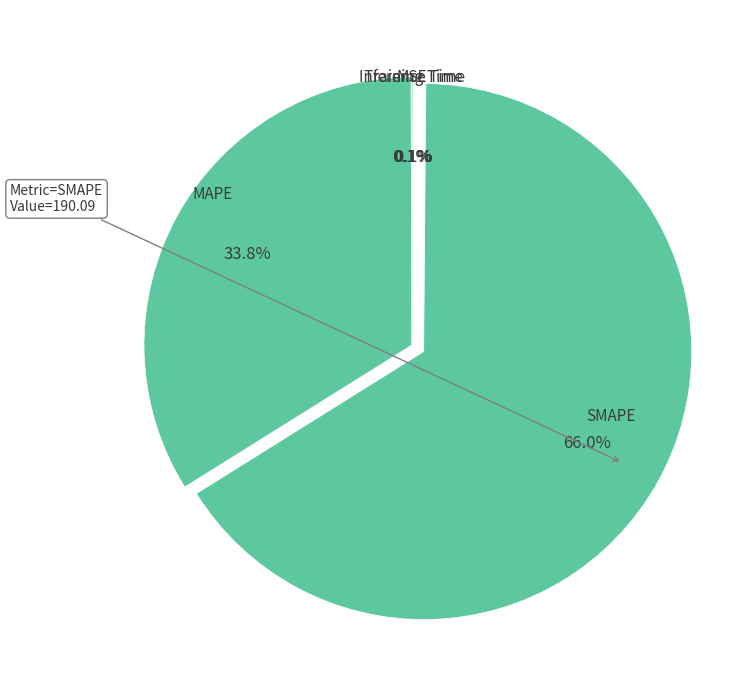

Does any single category account for the majority?

Yes